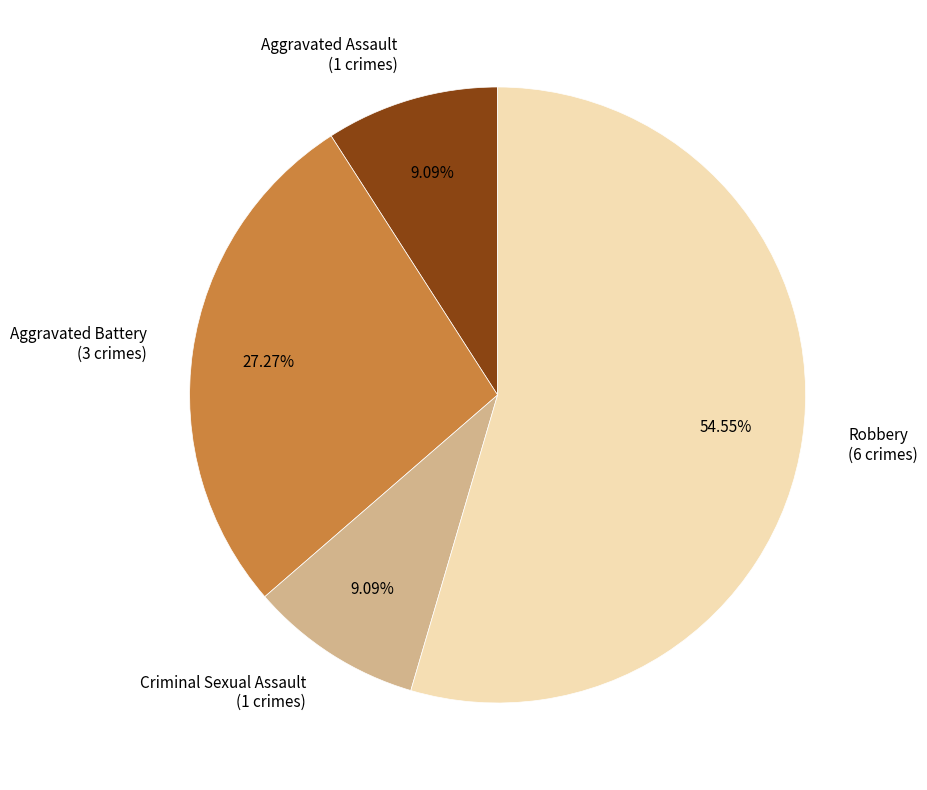

True or false: Aggravated Assault accounts for 9% of the total.

True